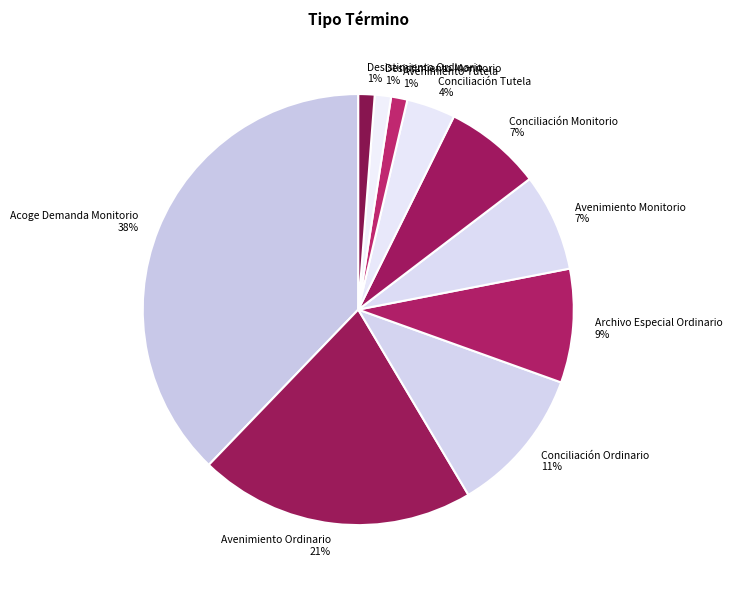

Combined, do Avenimiento Ordinario and Avenimiento Tutela account for over 50%?

No